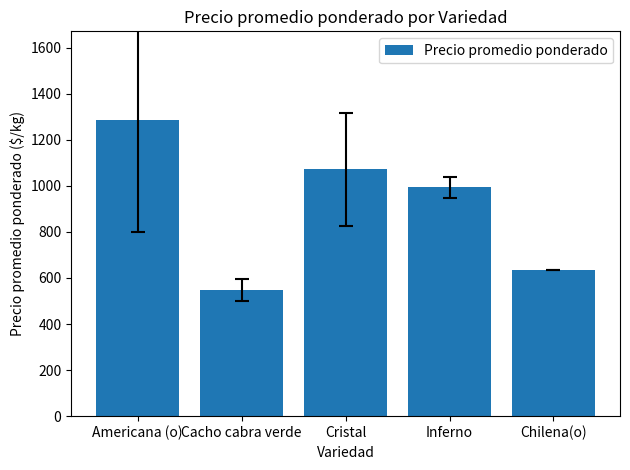

True or false: the data shows 547 at Cacho cabra verde.

True